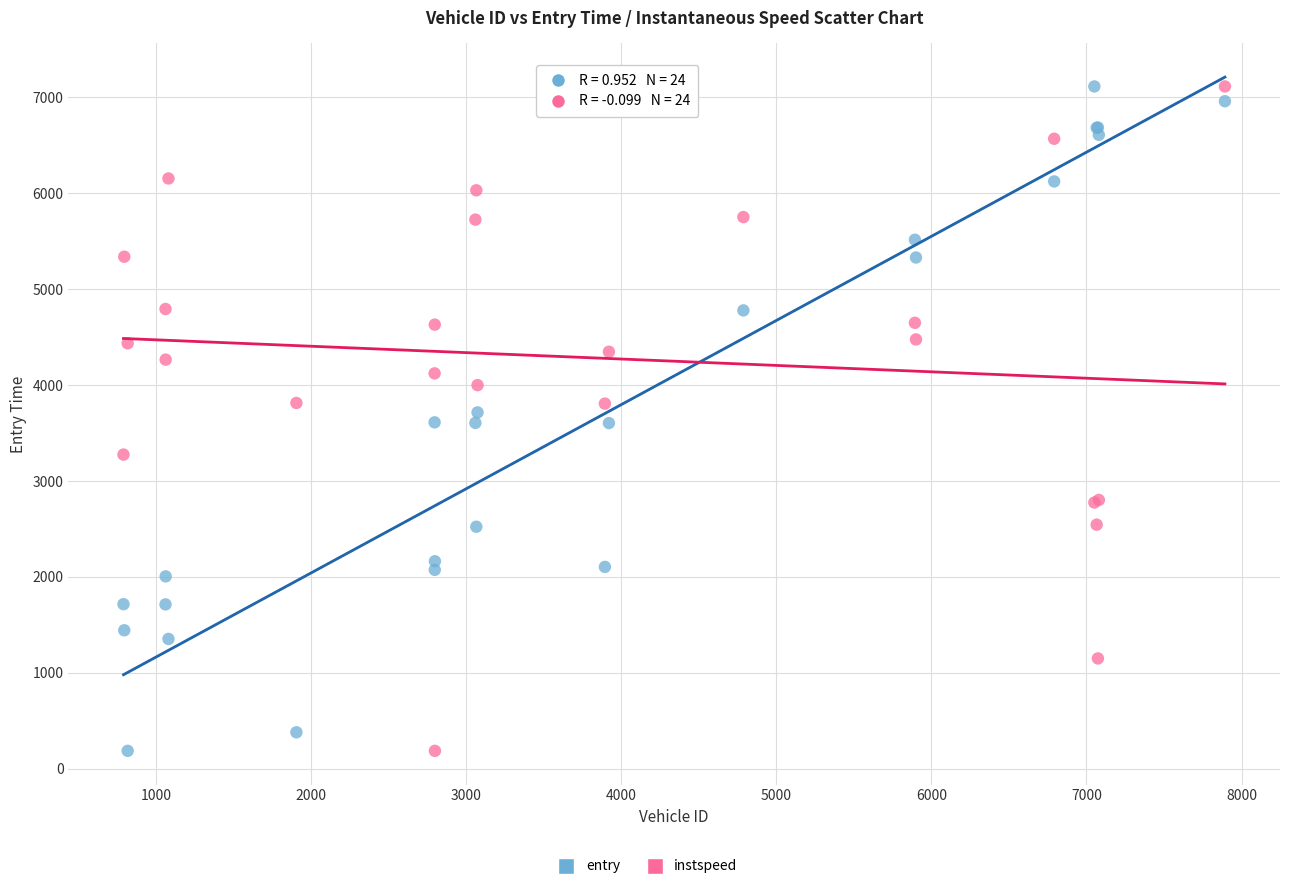

What is the X range (max minus min) for the scatter plot?

7102.0